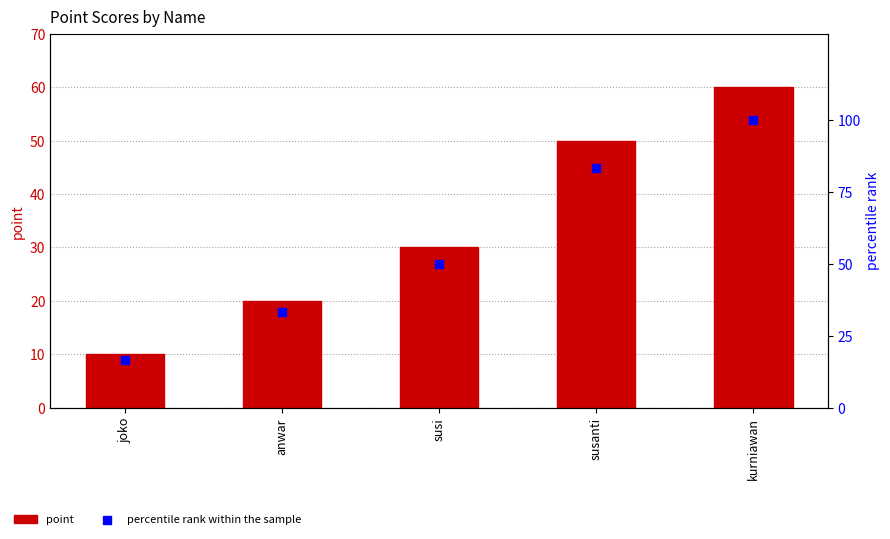

What are all the series names shown in the legend?

point, percentile rank within the sample